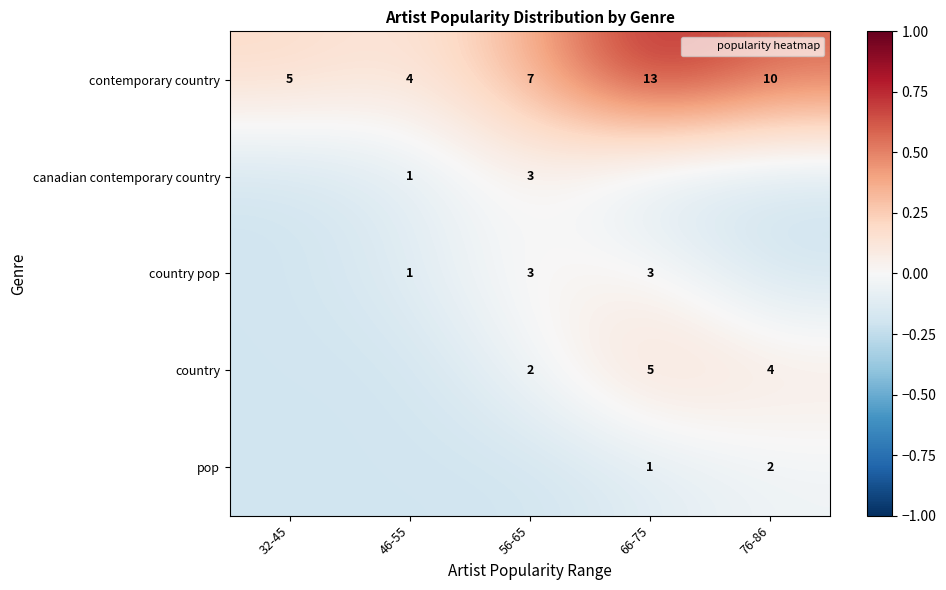

Which series has the largest range (max minus min)?

contemporary country